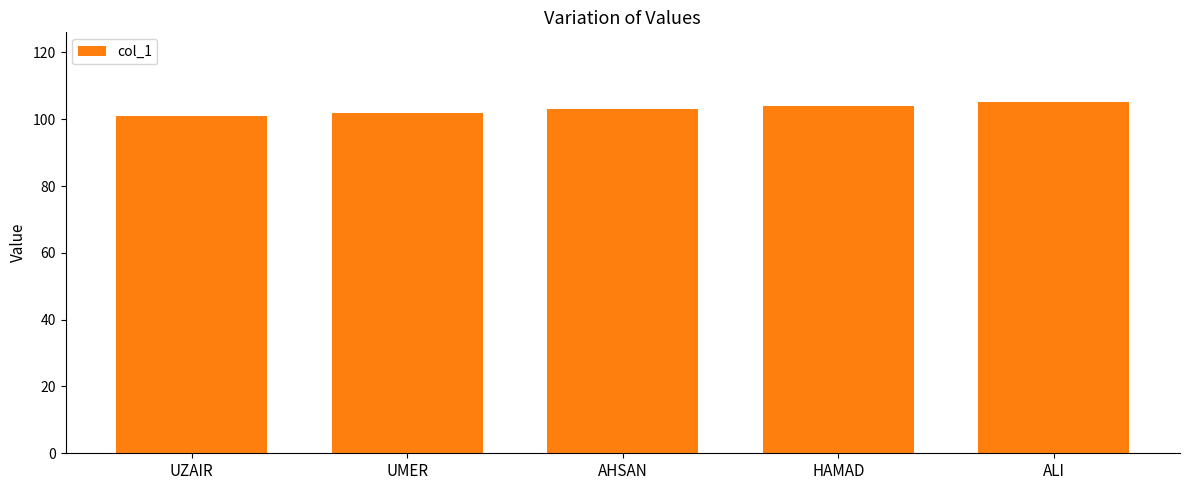

True or false: the data shows 101 at UZAIR.

True